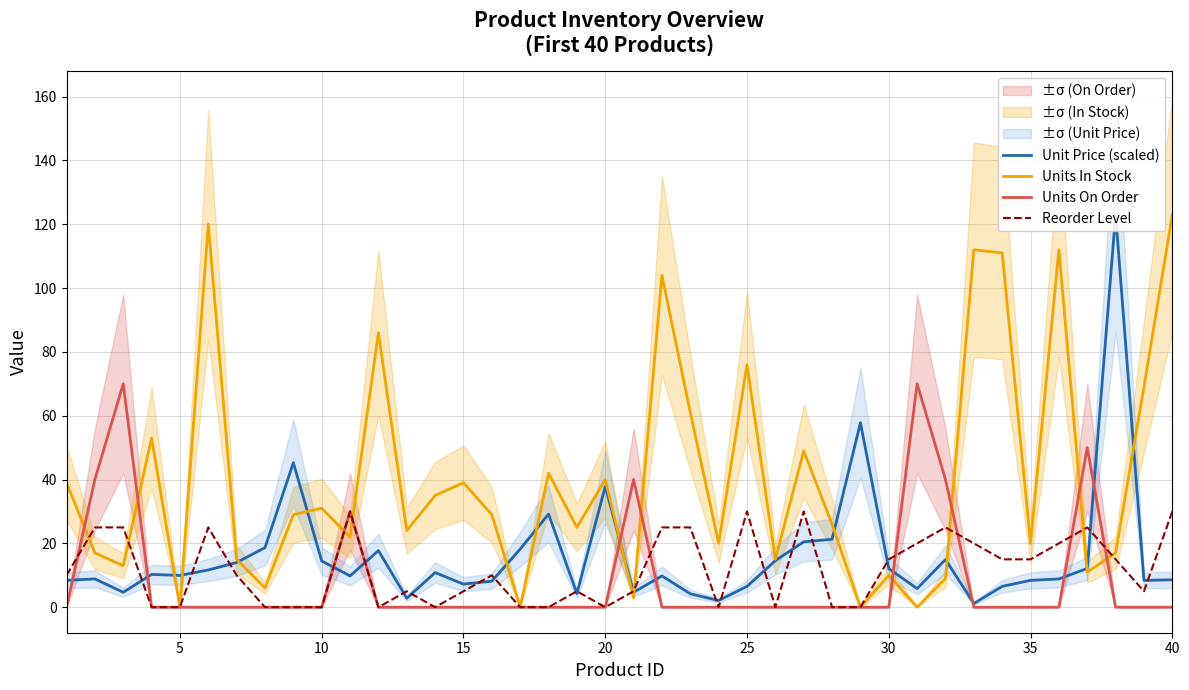

At how many categories does at least one series exceed 47?

17